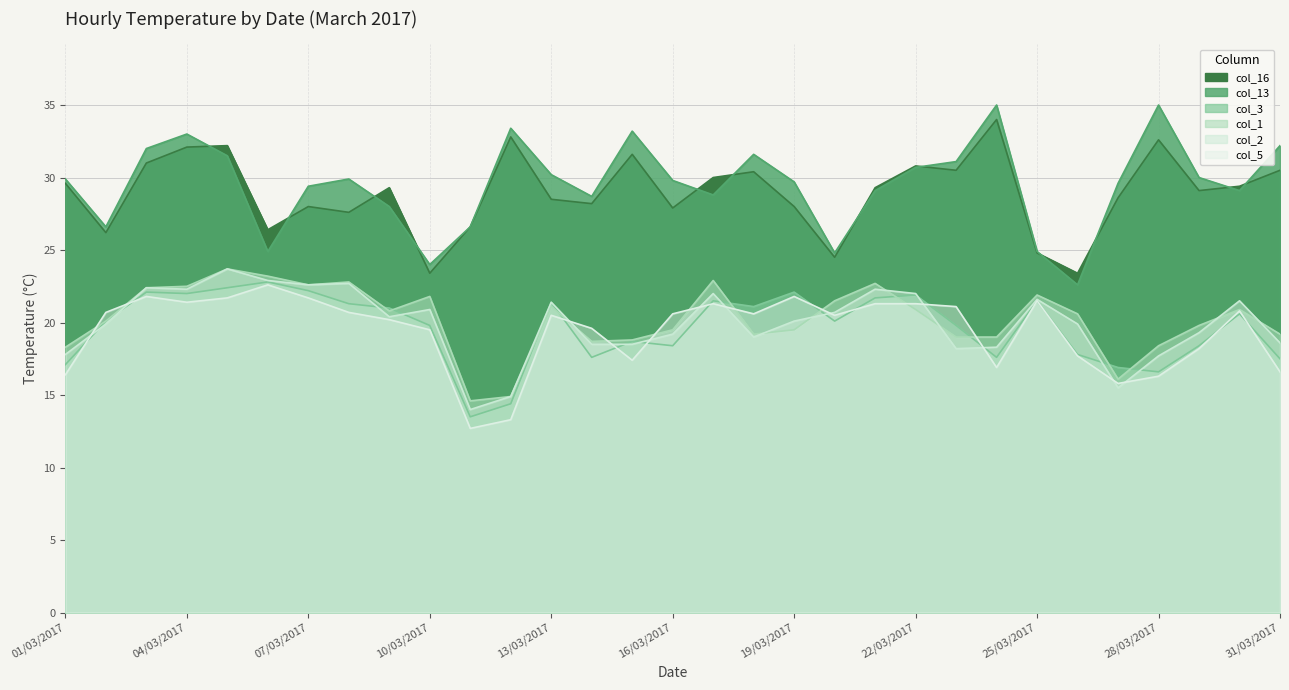

Count the number of data series in this chart.

6